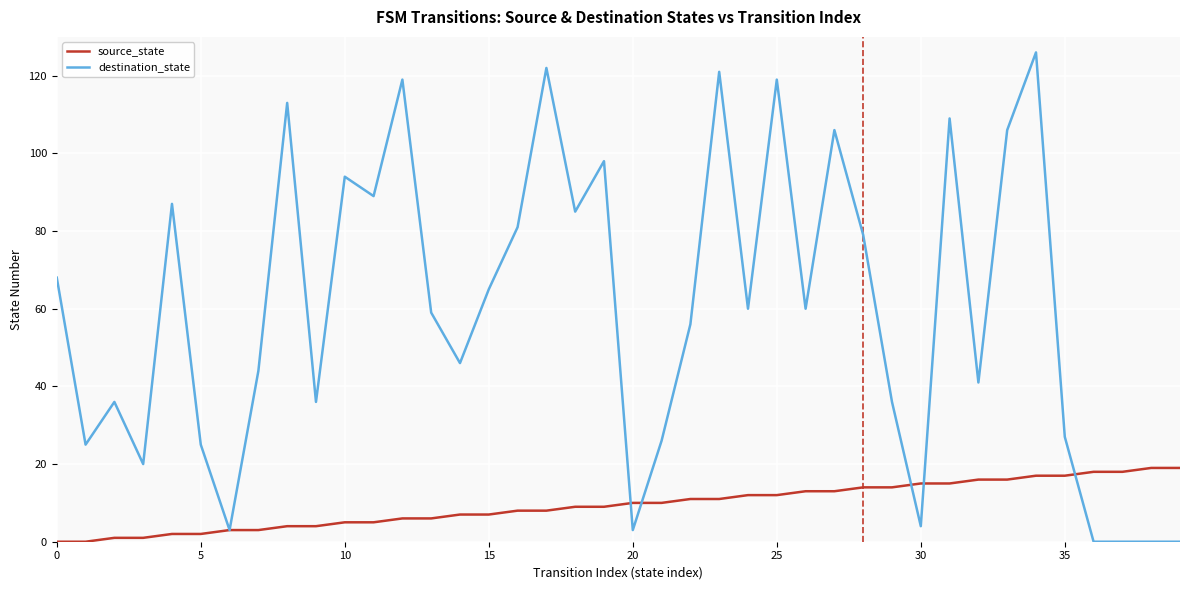

Rank the series by their average value, from lowest to highest.

source_state, destination_state